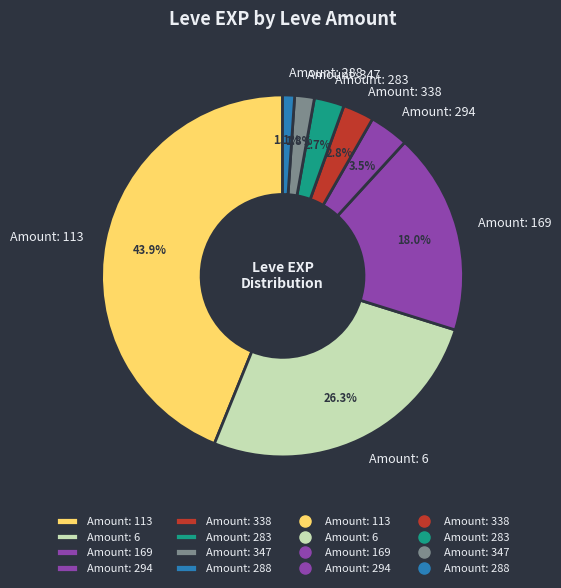

Is the sum of Amount: 288 and Amount: 113 greater than half?

No